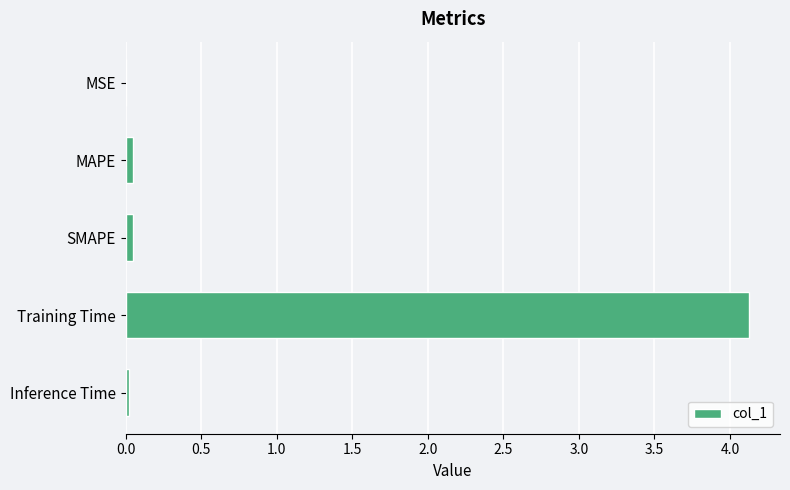

Which label corresponds to the largest value in the chart?

Training Time